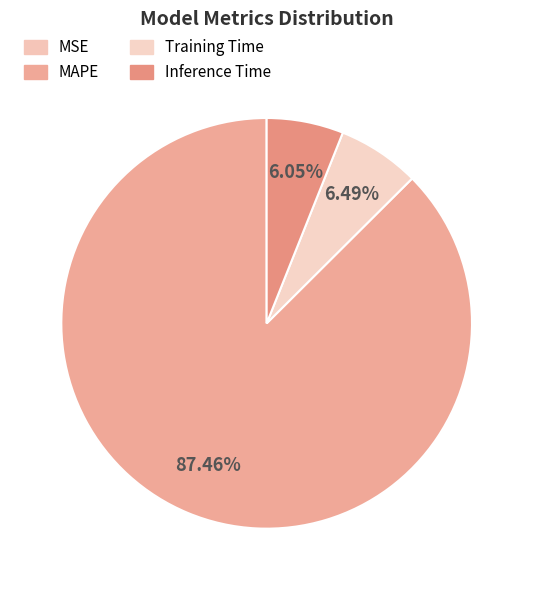

What is the ratio of the value at Inference Time to the value at MAPE?

0.1